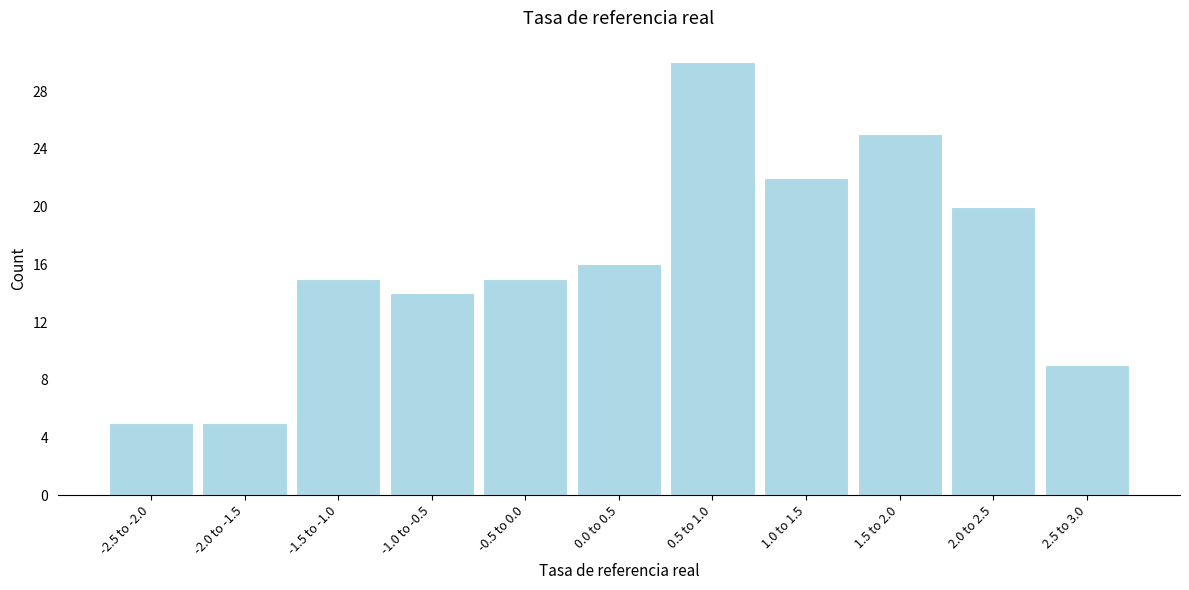

Reading right to left, transcribe all the data shown in this chart.

9	20	25	22	30	16	15	14	15	5	5